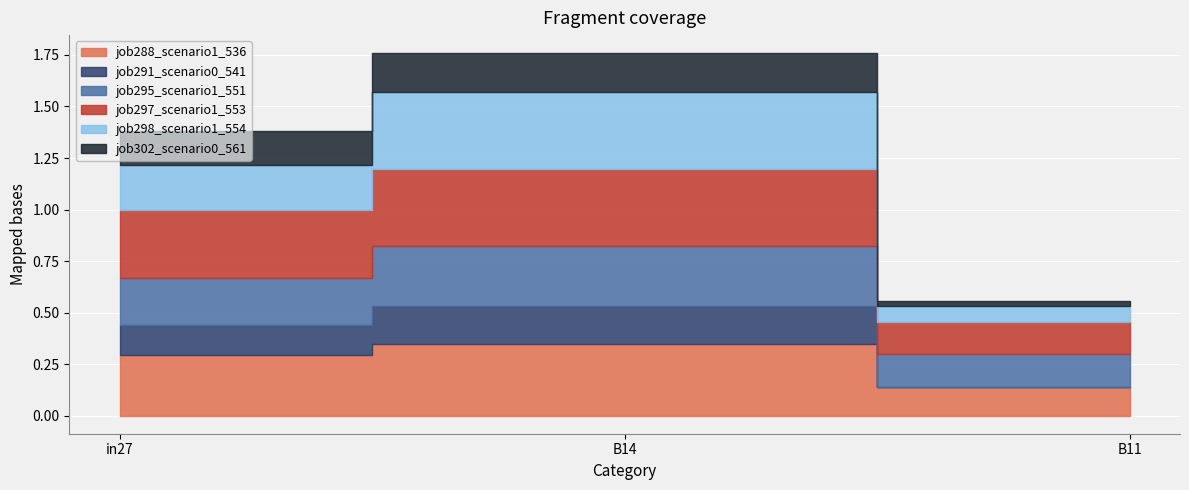

Count the job291_scenario0_541 values in the range 0 to 1.

3